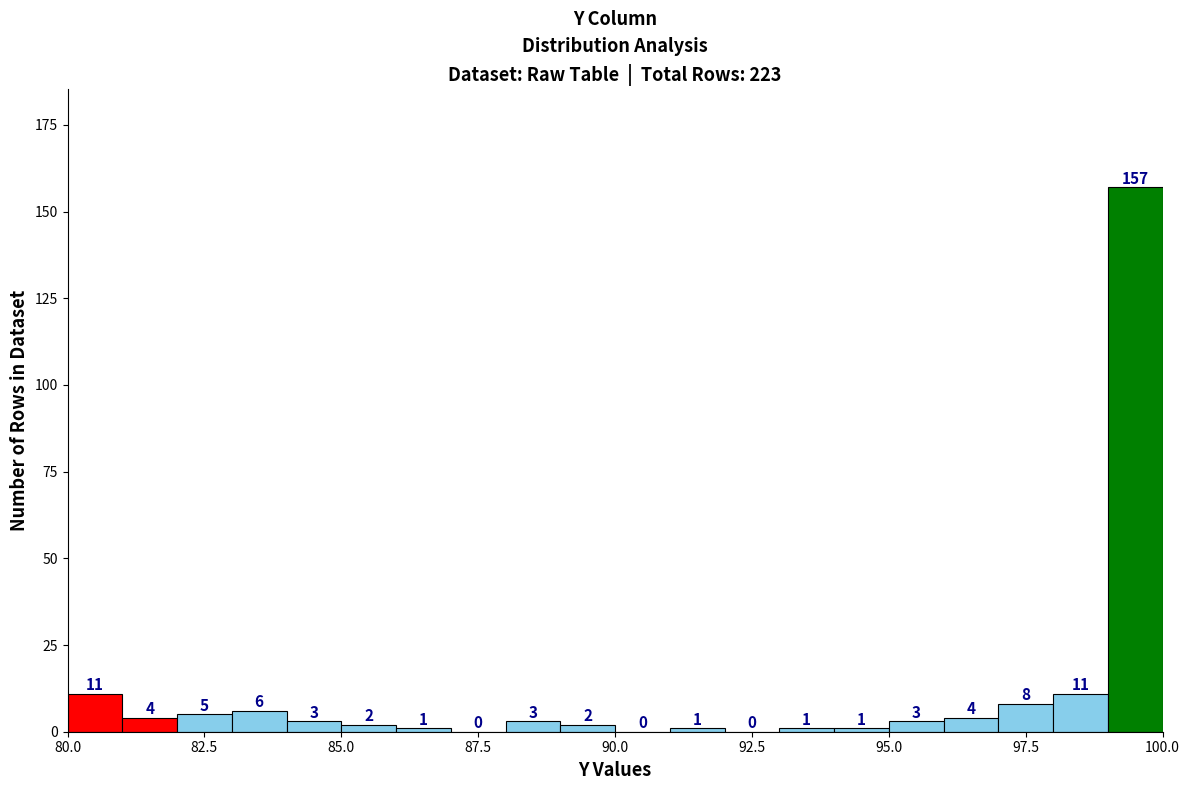

Around what value on the x-axis is the tallest bar? Give the approximate position of its centre, as read against the axis.

99.5